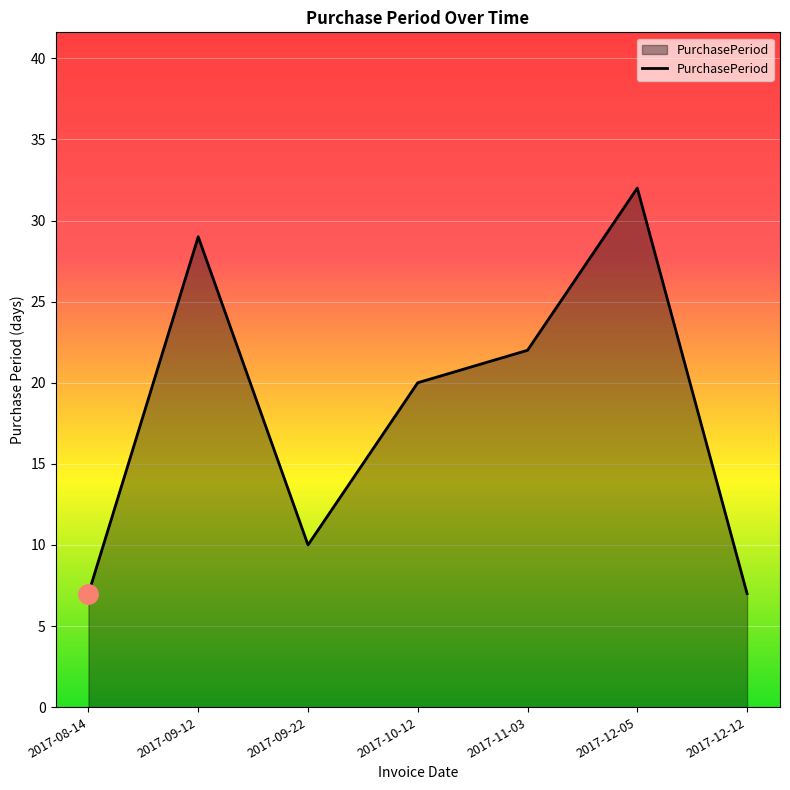

Reading left to right, transcribe all the data shown in this chart.

7	29	10	20	22	32	7